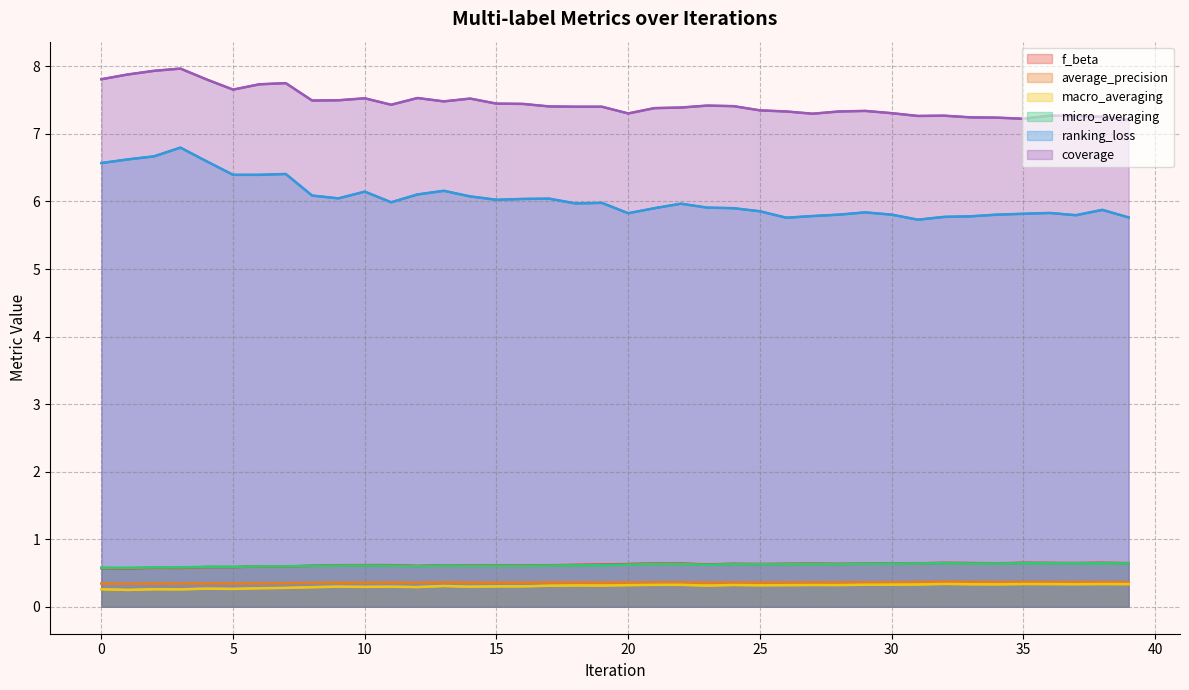

In coverage, how many points are higher than both neighbors (excluding endpoints)?

9